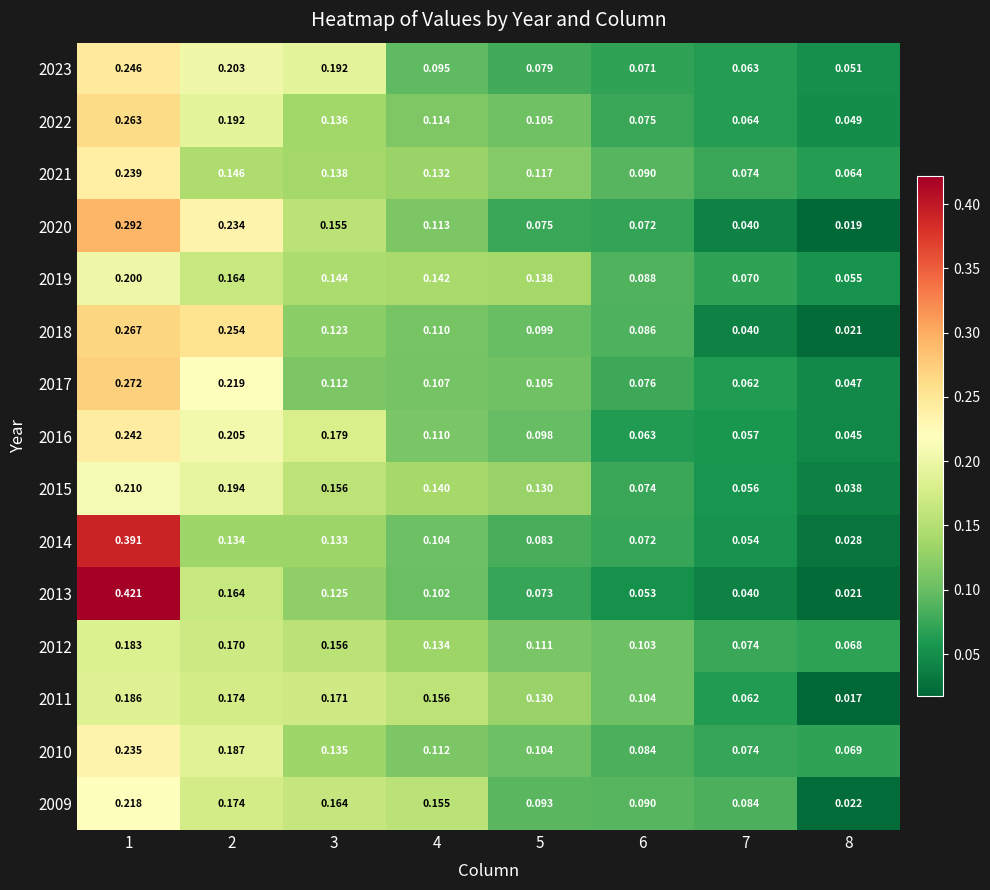

Is the value of 2022 at 6 greater than the value of 2014 at 4?

No